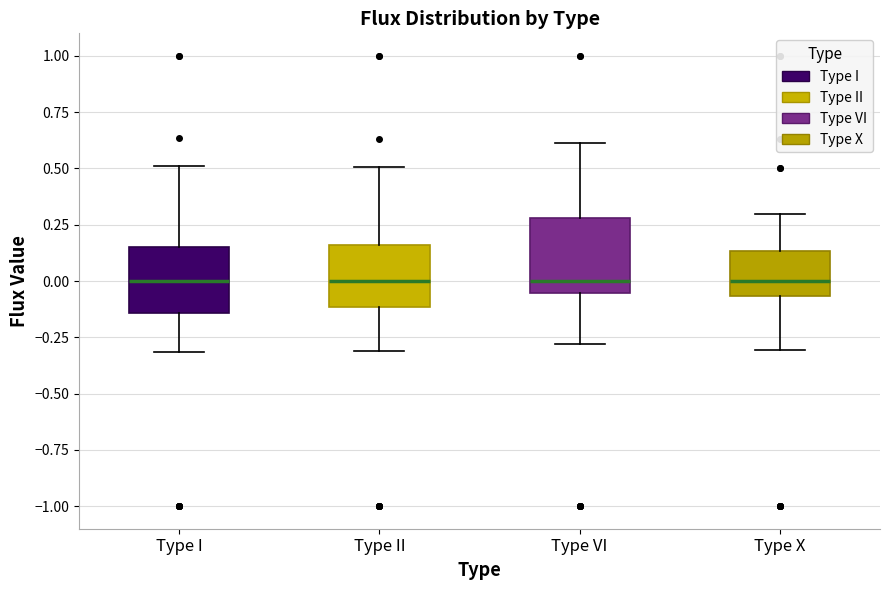

Reading left to right, transcribe this box plot: for each box, give where its median line is, the range the box spans, and where its two whiskers end, as read against the y-axis. The values are not printed on the chart, so give them approximately, as read against the axis.

Type I: median 0.00, box -0.15 to 0.15, whiskers -0.30 to 0.50
Type II: median 0.00, box -0.10 to 0.15, whiskers -0.30 to 0.50
Type VI: median 0.00, box -0.05 to 0.30, whiskers -0.30 to 0.60
Type X: median 0.00, box -0.05 to 0.15, whiskers -0.30 to 0.30